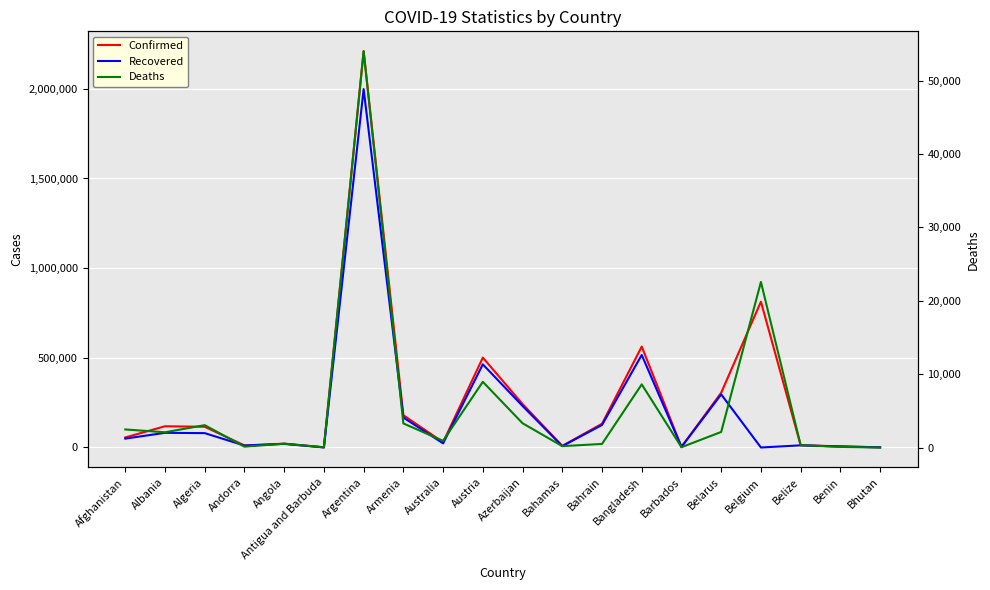

Reading left to right, what are all the values shown in this chart?

Confirmed: Afghanistan=56016	Albania=118492	Algeria=115540	Andorra=11319	Angola=21446	Antigua and Barbuda=992	Argentina=2210121	Armenia=180141	Australia=29153	Austria=501224	Azerbaijan=242491	Bahamas=8776	Bahrain=132369	Bangladesh=562752	Barbados=3458	Belarus=305270	Belgium=813026	Belize=12389	Benin=6501	Bhutan=868
Recovered: Afghanistan=49536	Albania=81810	Algeria=80103	Andorra=10861	Angola=19971	Antigua and Barbuda=598	Argentina=1998594	Armenia=166913	Australia=22960	Austria=463714	Azerbaijan=231638	Bahamas=7652	Bahrain=125503	Bangladesh=515989	Barbados=3254	Belarus=296183	Belgium=0	Belize=12010	Benin=5552	Bhutan=866
Deaths: Afghanistan=2460	Albania=2077	Algeria=3045	Andorra=113	Angola=522	Antigua and Barbuda=27	Argentina=54036	Armenia=3282	Australia=909	Austria=8956	Azerbaijan=3307	Bahamas=186	Bahrain=487	Bangladesh=8608	Barbados=39	Belarus=2121	Belgium=22572	Belize=316	Benin=81	Bhutan=1